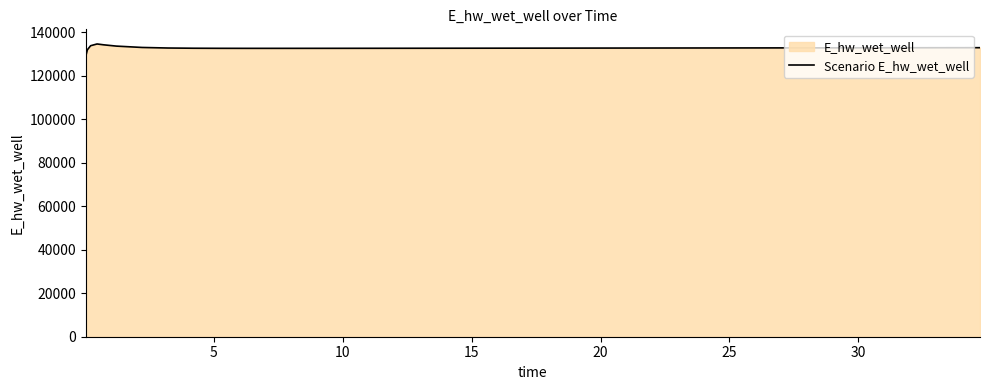

Reading left to right, extract all data points from this chart.

129093.4	132013.5	133882.4	134690.0	134308.9	133706.9	133084.3	132829.3	132728.5	132690.5	132678.2	132677.0	132680.9	132687.4	132695.4	132704.4	132714.1	132724.3	132734.9	132745.8	132756.9	132762.6	132774.0	132785.6	132797.3	132809.2	132821.1	132833.1	132845.2	132857.4	132869.6	132881.9	132894.2	132906.6	132919.0	132931.4	132943.9	132956.4	132969.0	132981.5